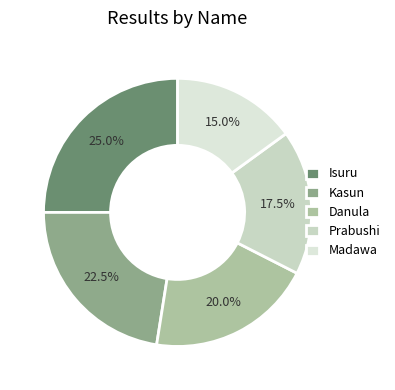

Rank the categories by value from lowest to highest.

Madawa, Prabushi, Danula, Kasun, Isuru